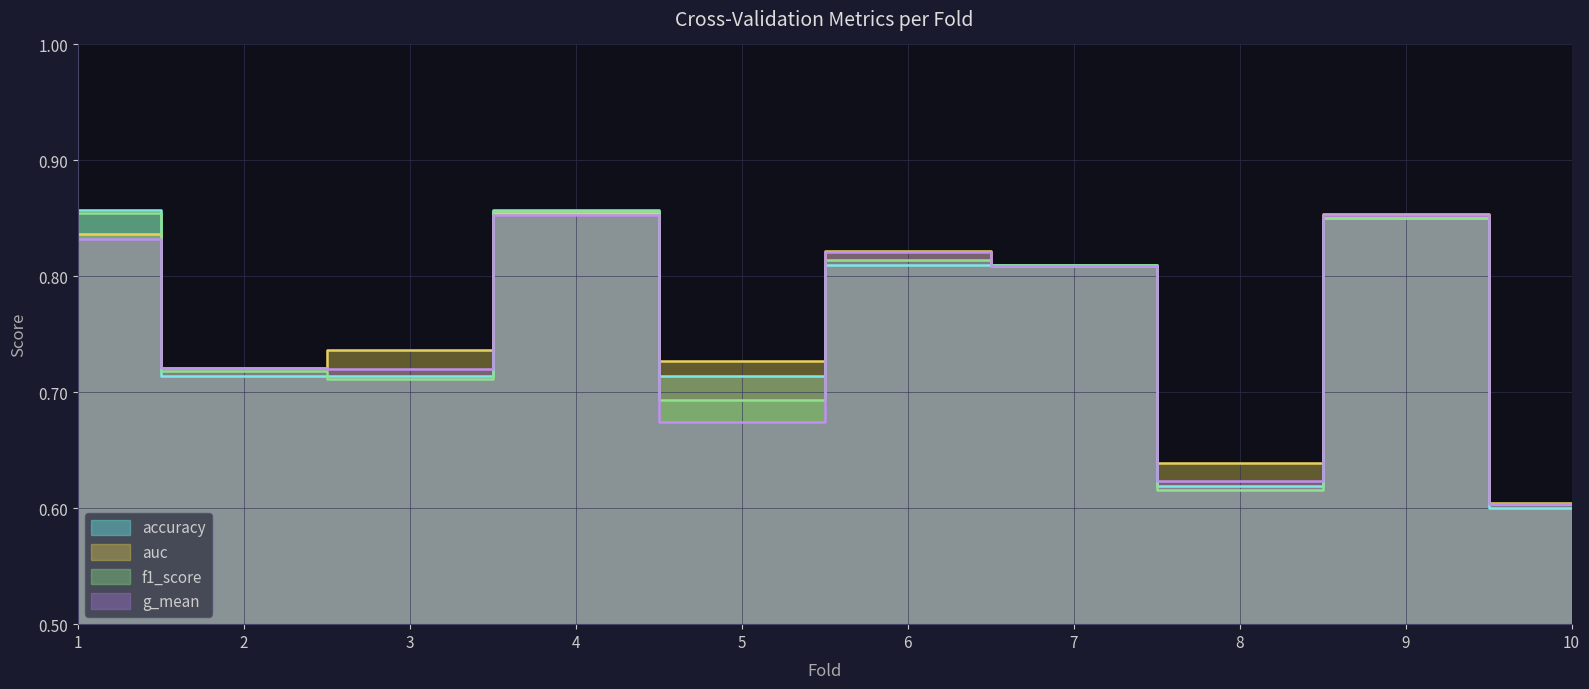

After their last crossing, which series has the higher values: auc or f1_score?

auc